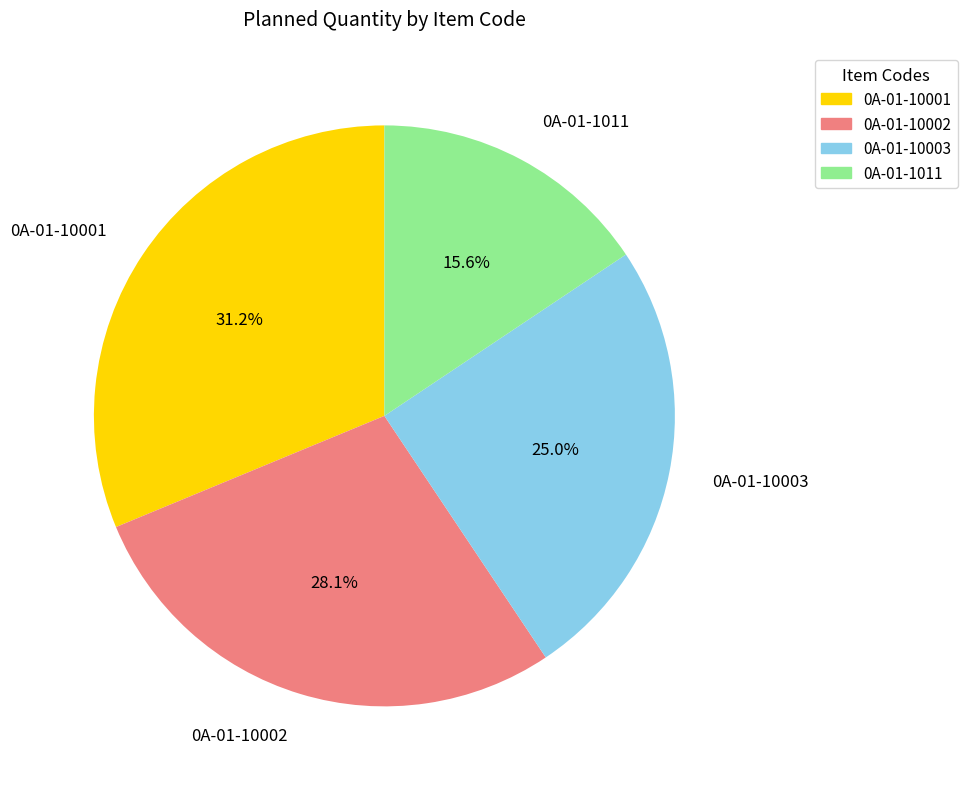

What is the smallest slice in the pie chart?

0A-01-1011